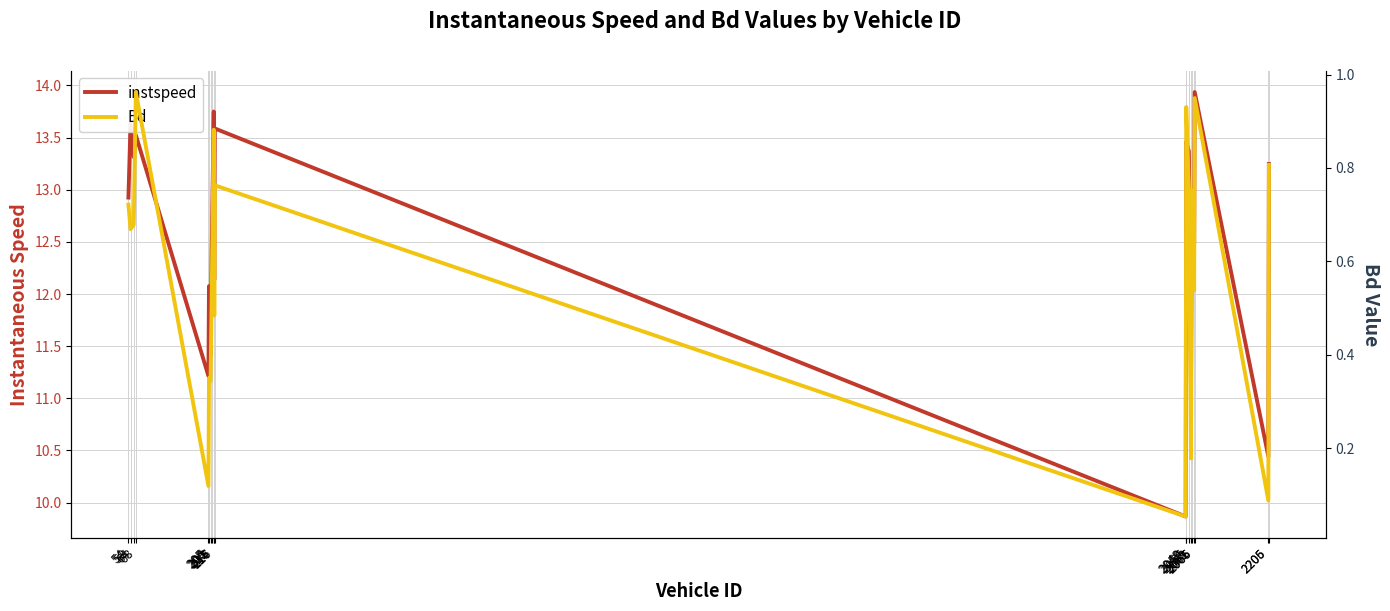

What is the difference between the instspeed values at 205 and 2061?

1.8